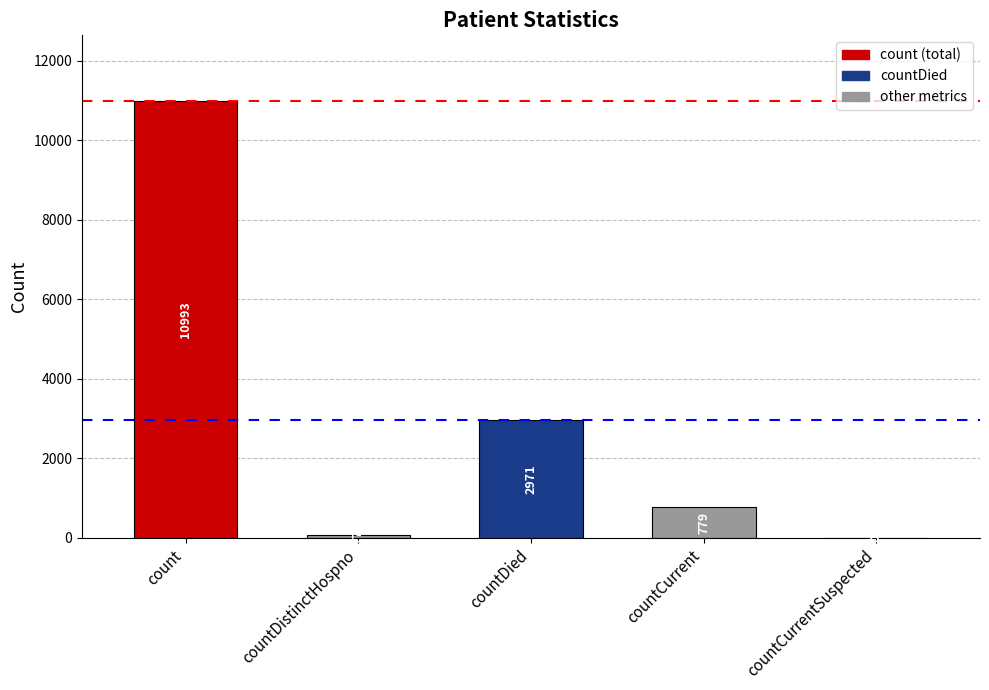

What is the sum of the values at count and countCurrent?

11772